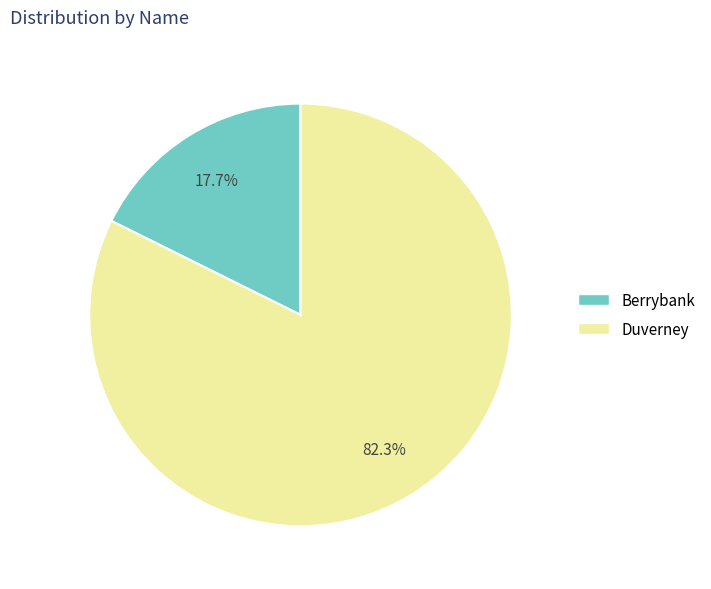

To the nearest percent, what is the combined percentage of Duverney and Berrybank?

100%